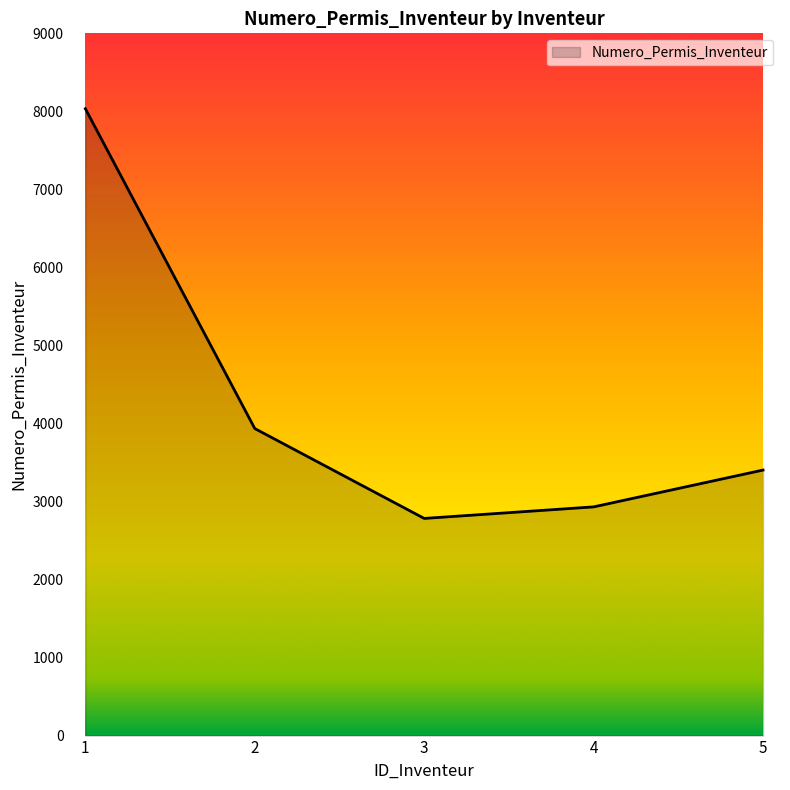

What value does the data have at 4, to the nearest 100?

2900